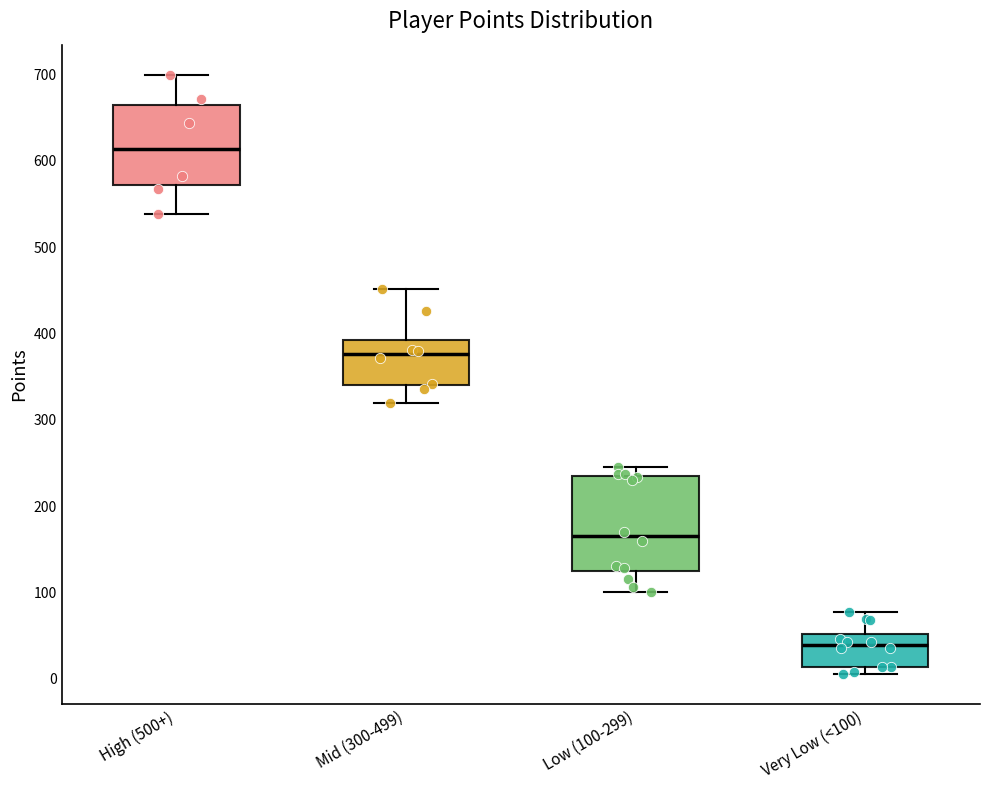

Reading left to right, transcribe this box plot: for each box, give where its median line is, the range the box spans, and where its two whiskers end, as read against the y-axis. The values are not printed on the chart, so give them approximately, as read against the axis.

High (500+): median 610, box 570 to 670, whiskers 540 to 700
Mid (300-499): median 380, box 340 to 390, whiskers 320 to 450
Low (100-299): median 170, box 120 to 230, whiskers 100 to 250
Very Low (<100): median 40, box 10 to 50, whiskers 10 (just below the box's lower edge) to 80